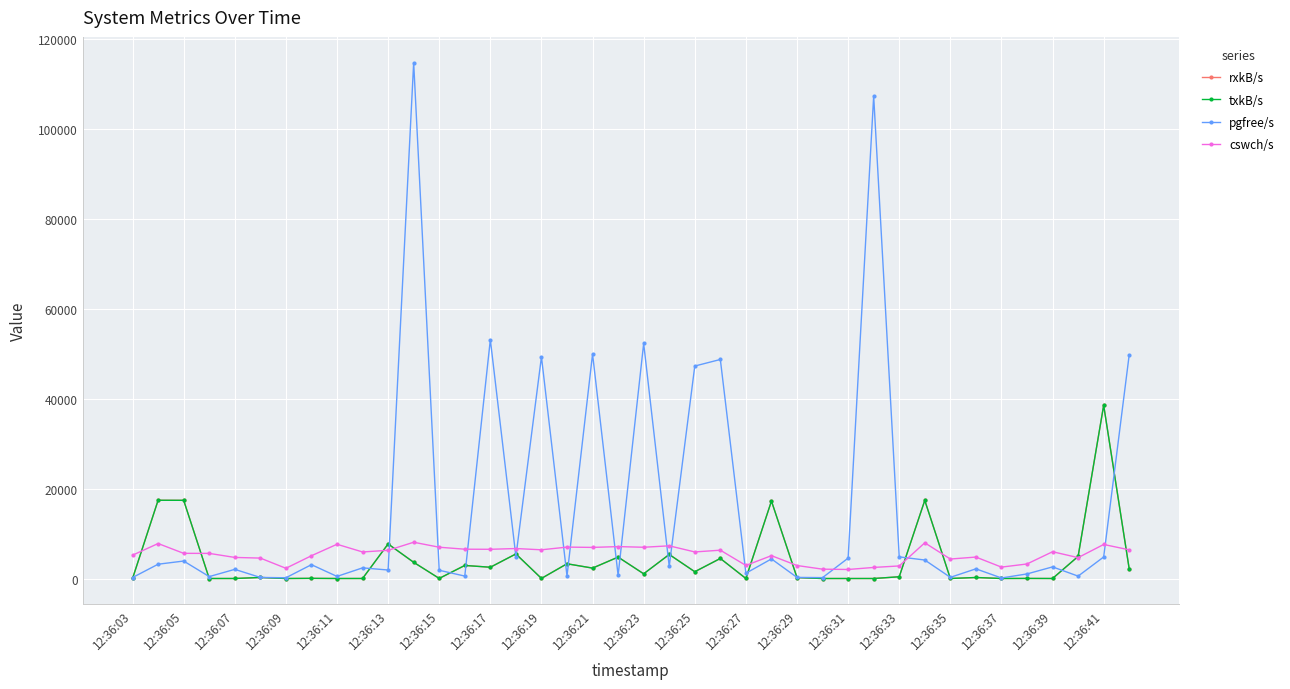

What is the smallest value displayed?

1.6